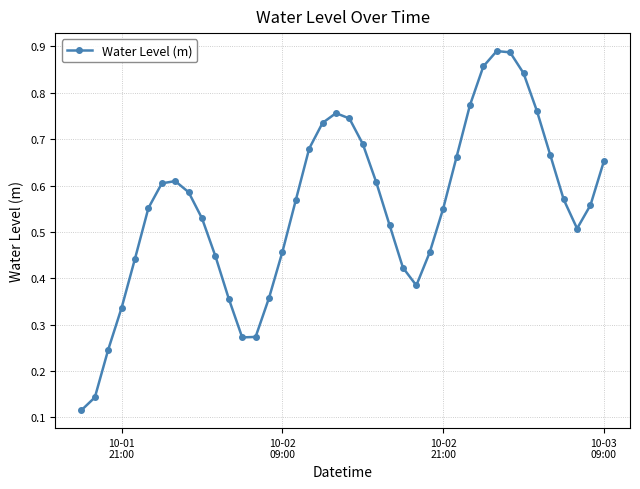

Is this an area chart (filled region under the line)?

No